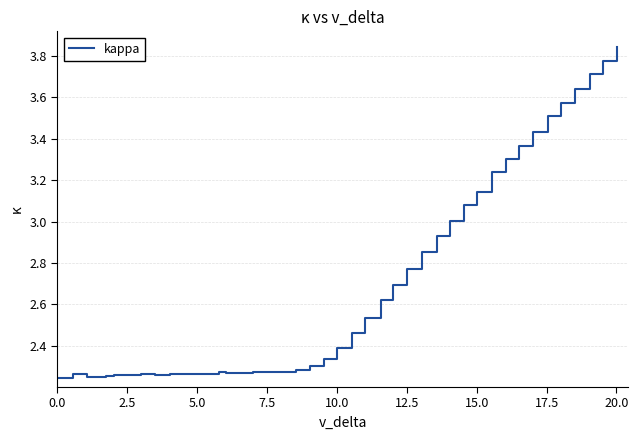

What is the difference between the maximum and minimum values?

1.6